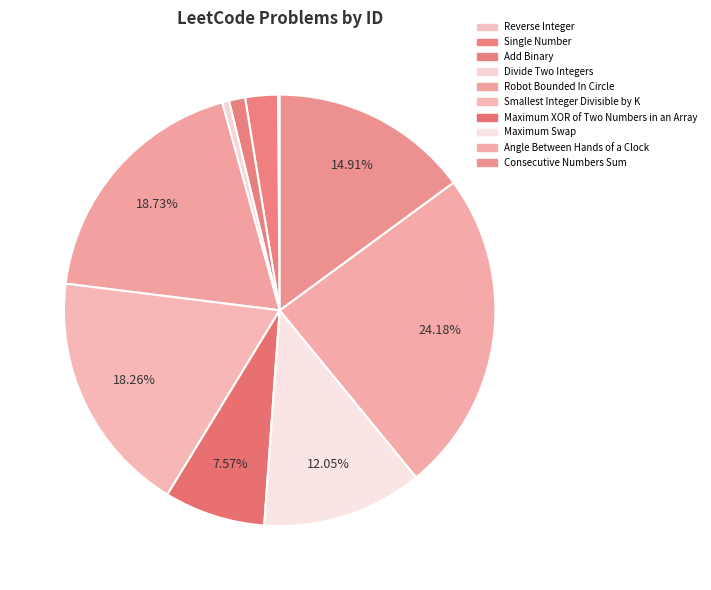

What portion of the pie excludes Divide Two Integers?

99.5%